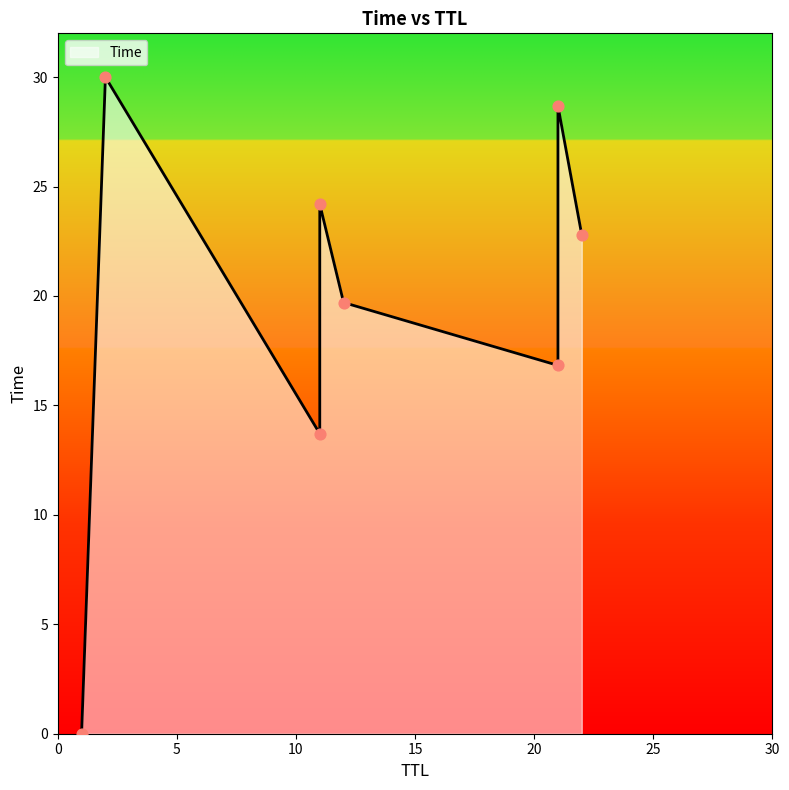

Between 21 and 11, which is larger?

21